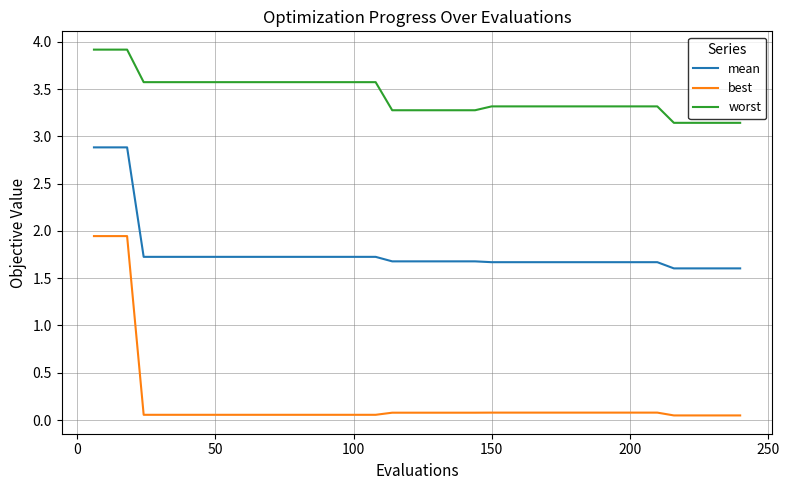

Which series has the largest total across all categories?

worst